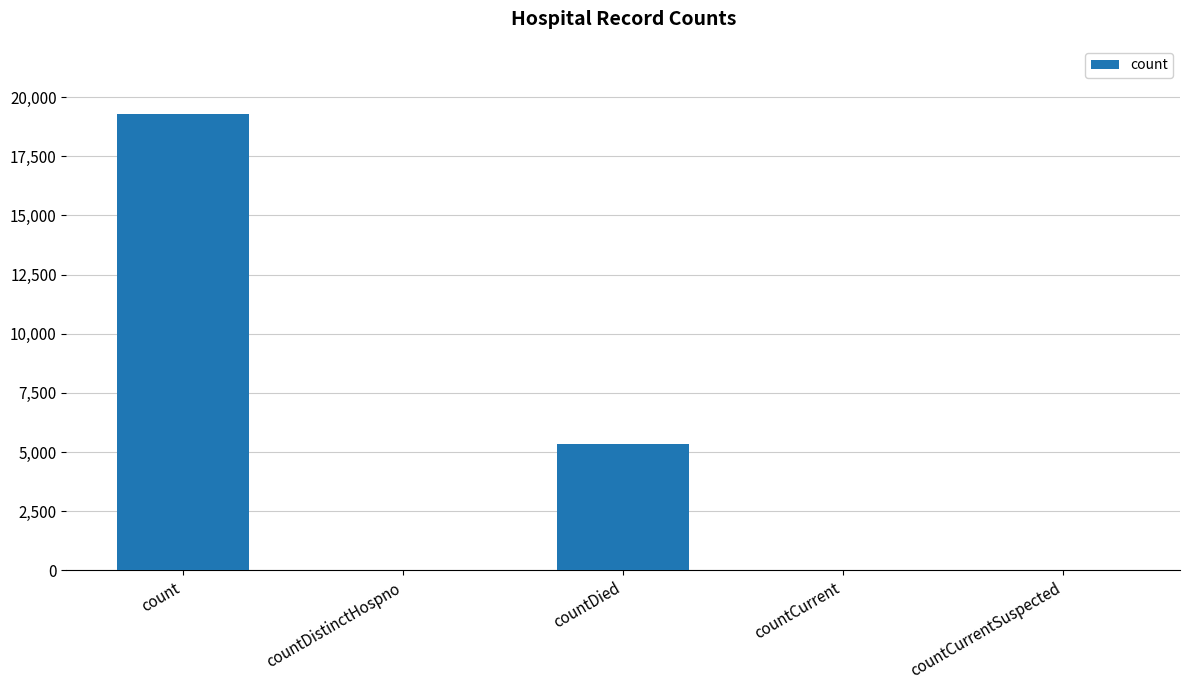

What is the sum of all values?

24669